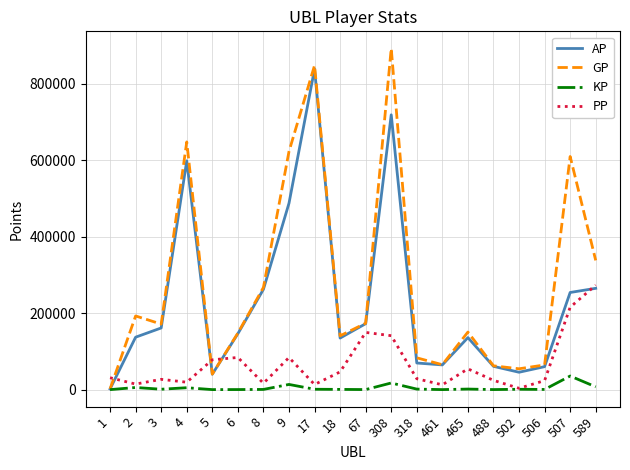

What is the greatest value displayed?

892610.0